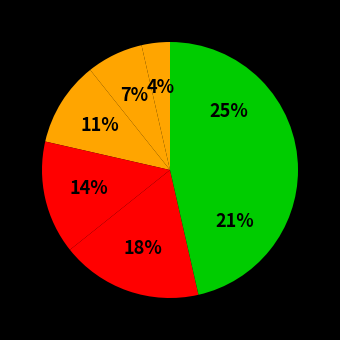

How many slices are in this pie chart?

7